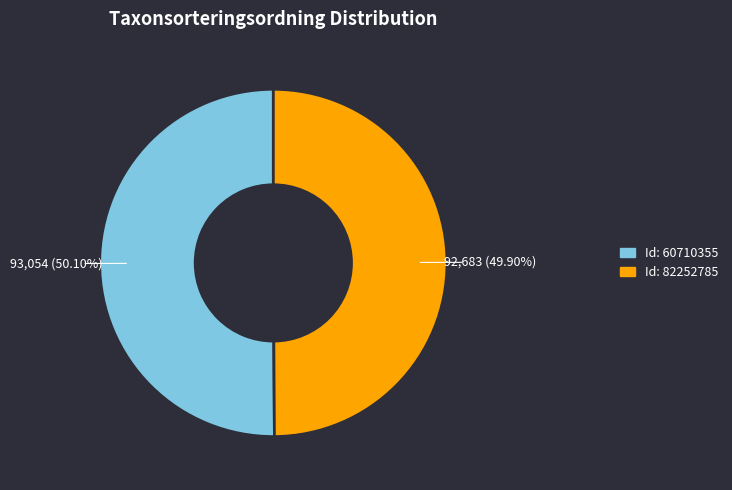

Is there a majority slice in this chart?

Yes